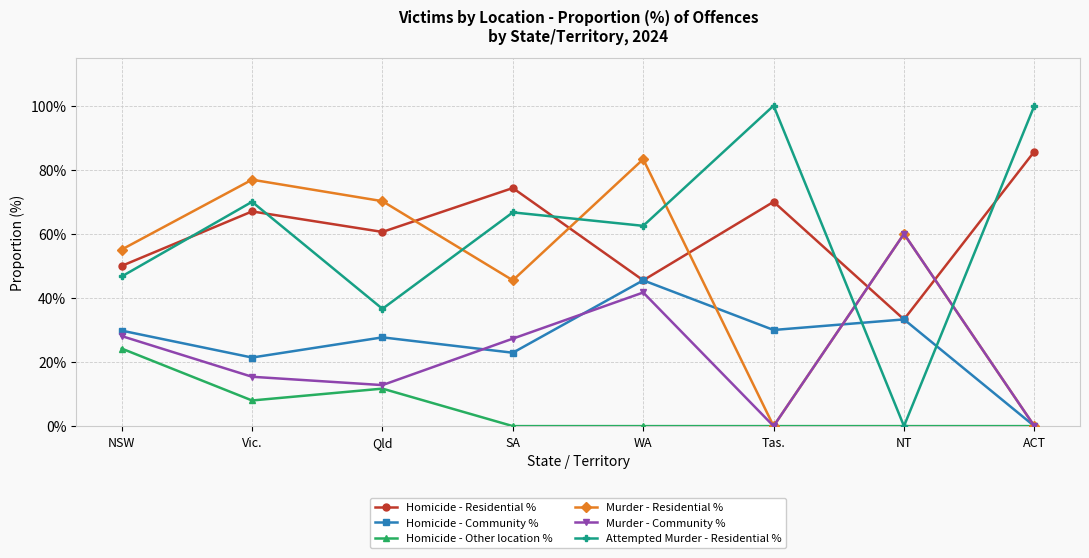

What is the total value across all series at WA?

278.5